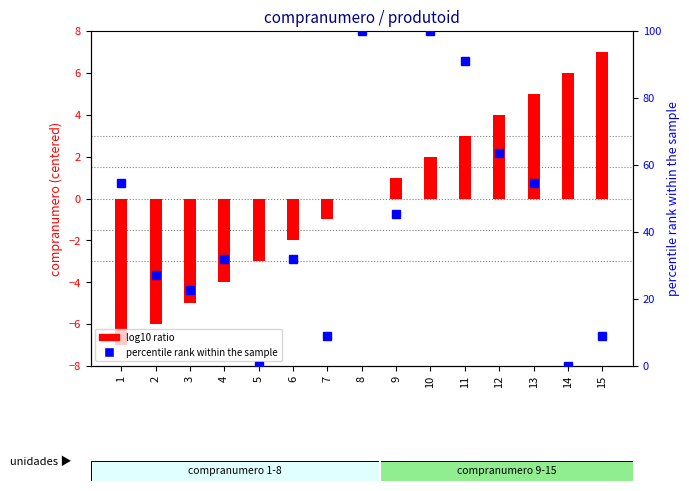

List the series in order of their peak value, lowest first.

log10 ratio, percentile rank within the sample